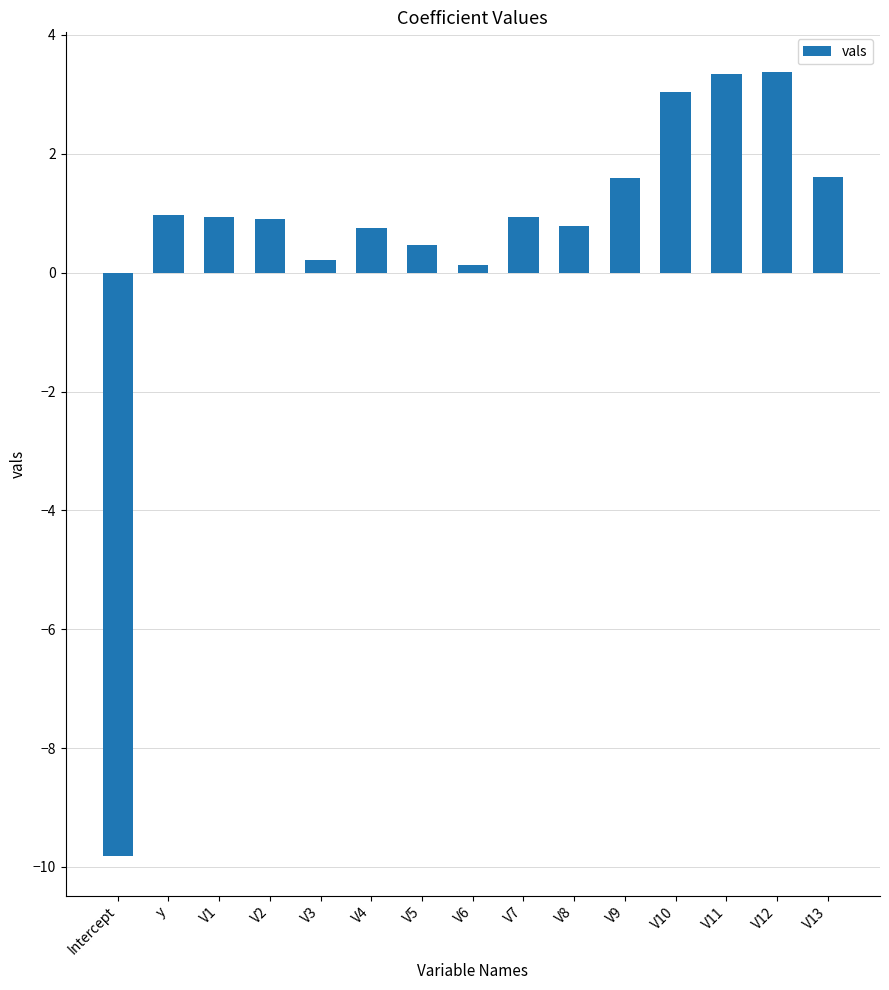

Are the bars horizontal?

No